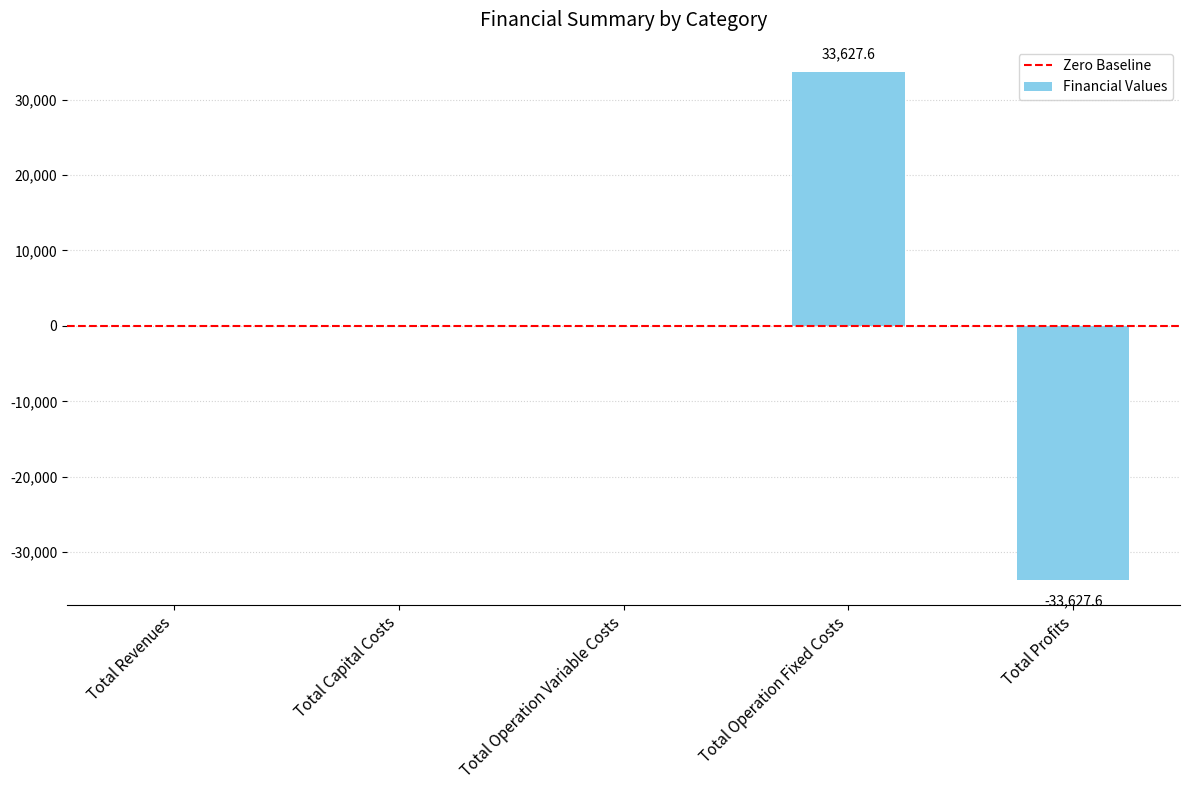

Count the number of categories in the chart.

5